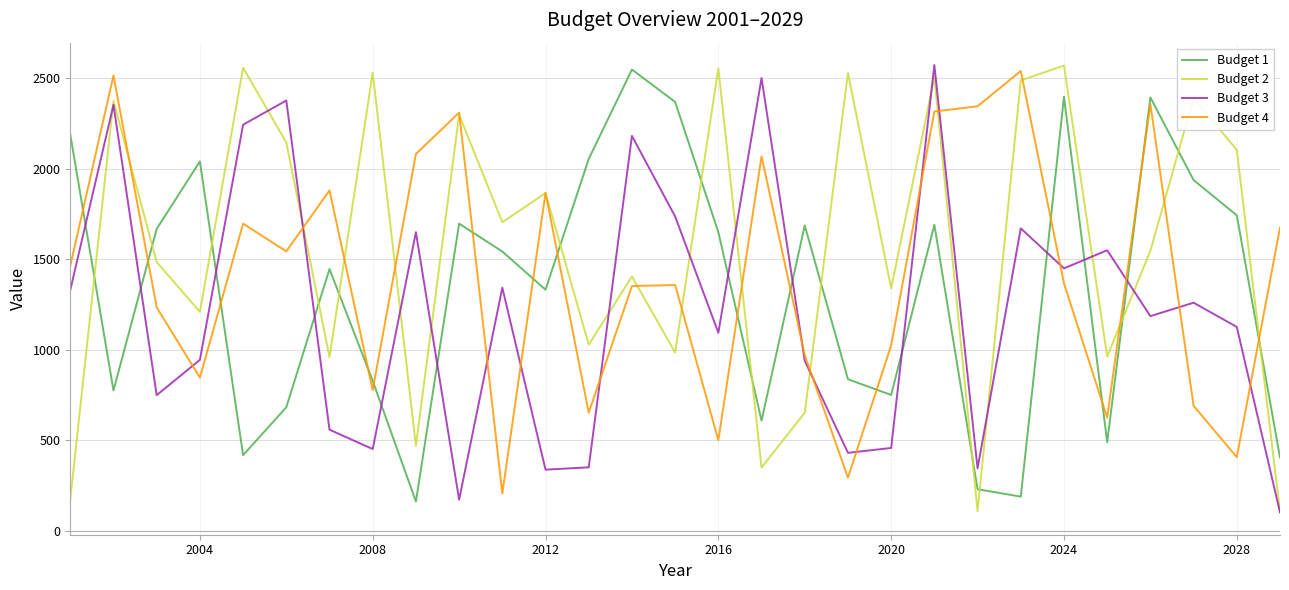

What are all the series names shown in the legend?

Budget 1, Budget 2, Budget 3, Budget 4